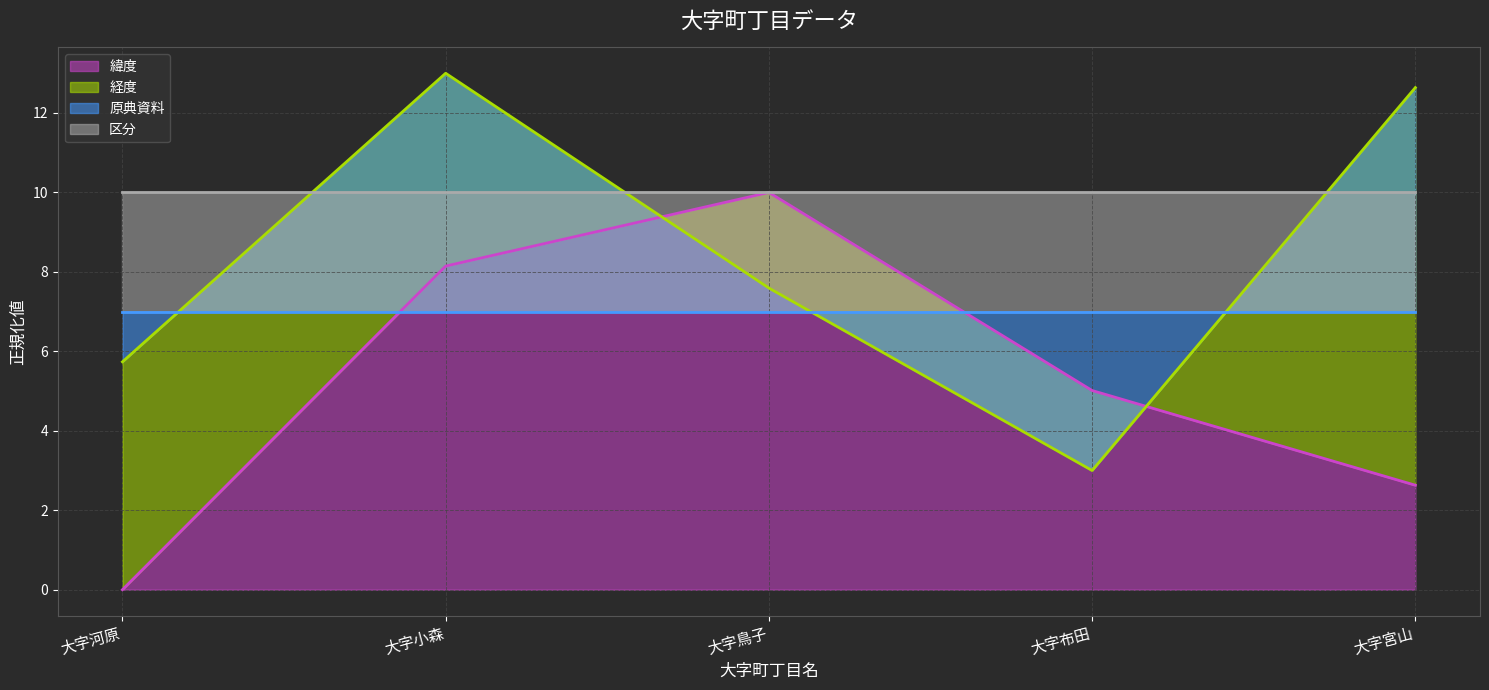

Is the value of 原典資料 (line) at 大字河原 greater than the value of 緯度 (line) at 大字河原?

Yes